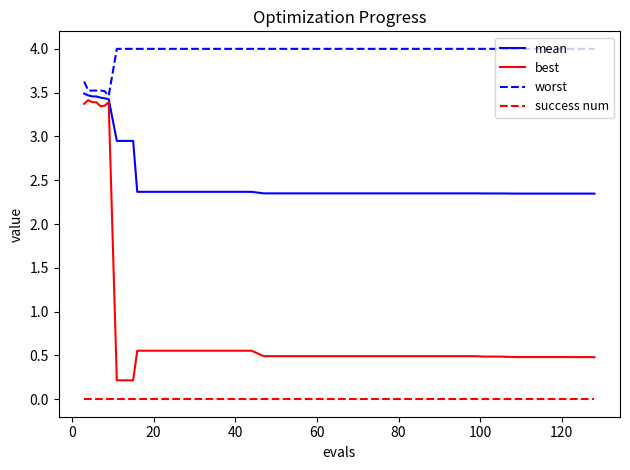

Which series has the largest range (max minus min)?

best